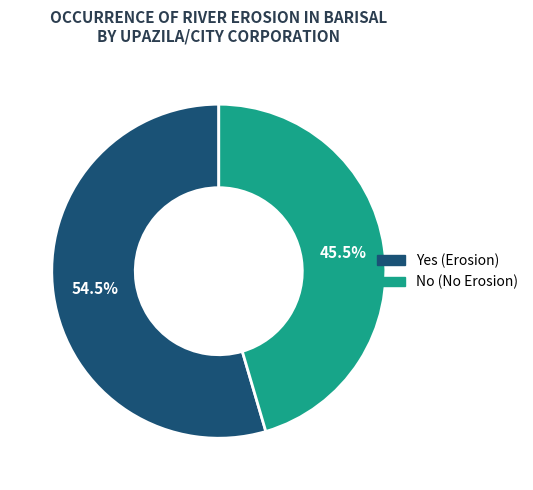

What is the largest slice in the pie chart?

Yes (Erosion)